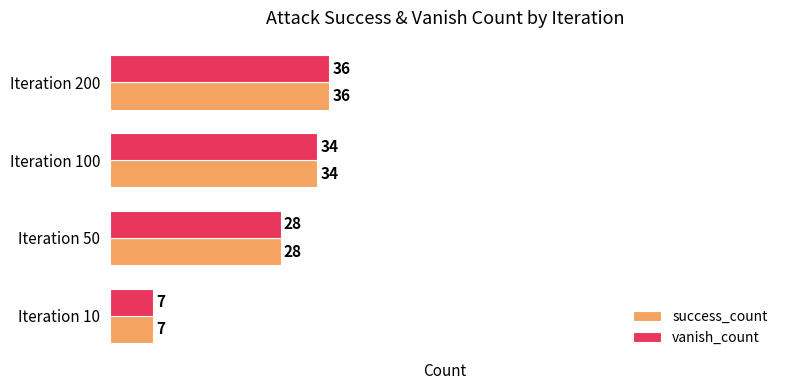

At how many categories does at least one series exceed 15?

3